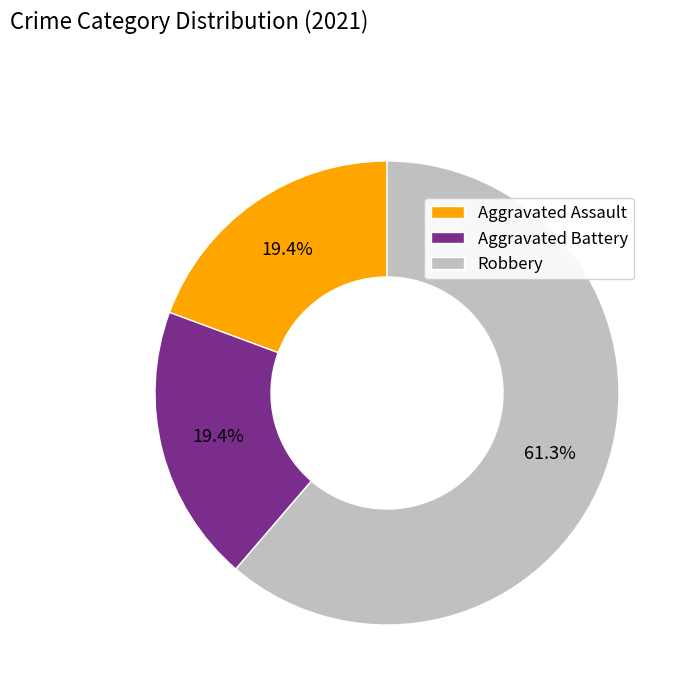

Does Aggravated Battery represent more than half of the total?

No